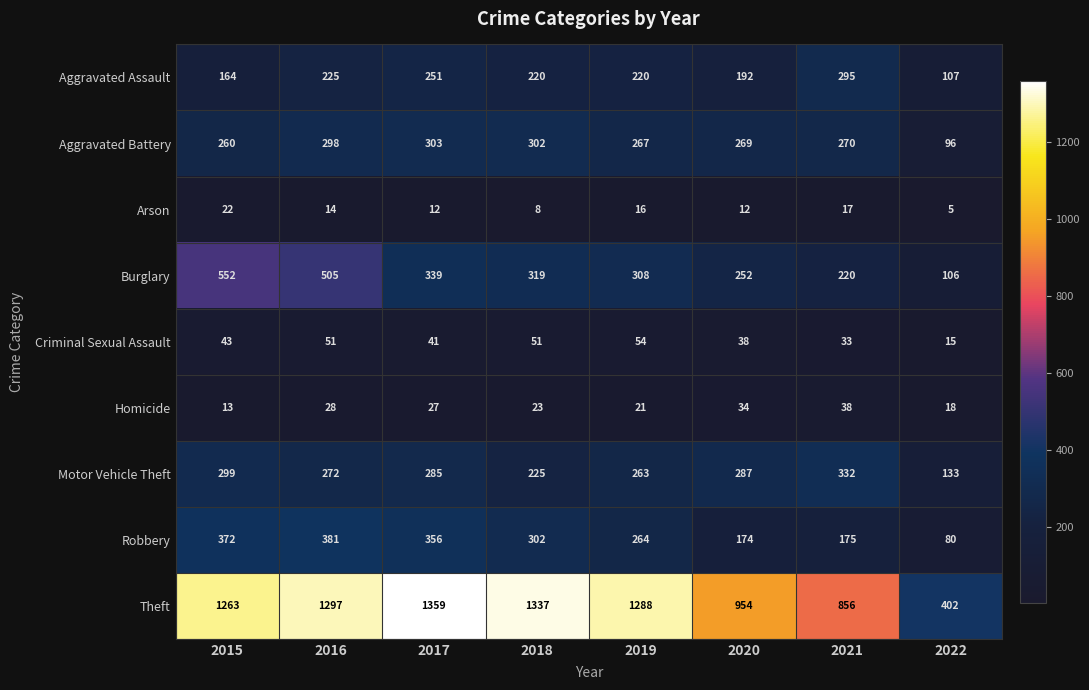

At how many categories does at least one series exceed 508?

7